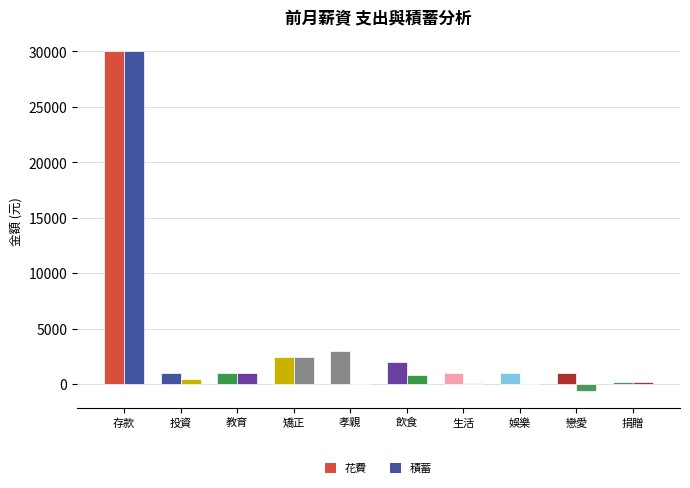

What is the difference between the maximum and minimum values in the 花費 series?

29800